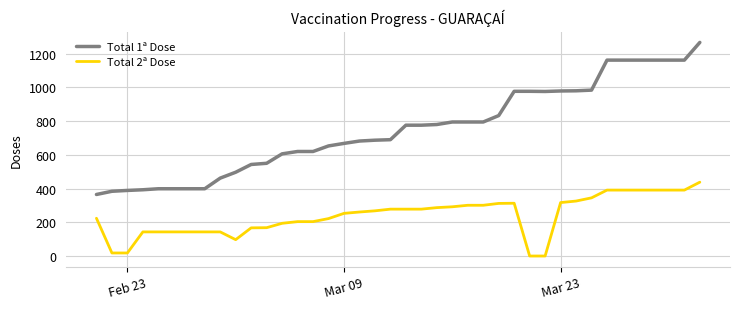

Does the chart display data point markers on the line(s)?

No